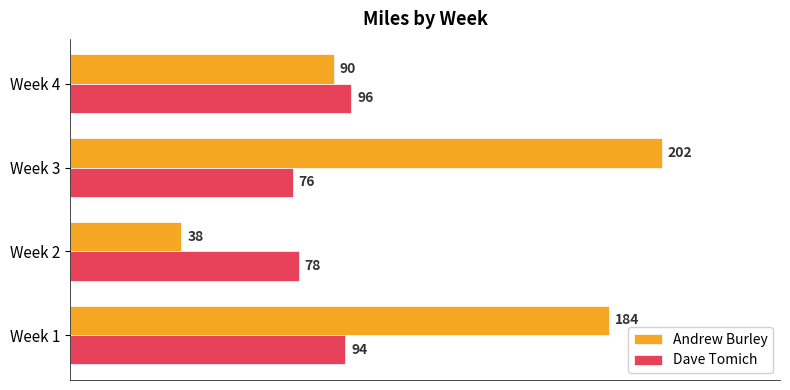

The value of Dave Tomich at Week 4 is 59. True or false?

False